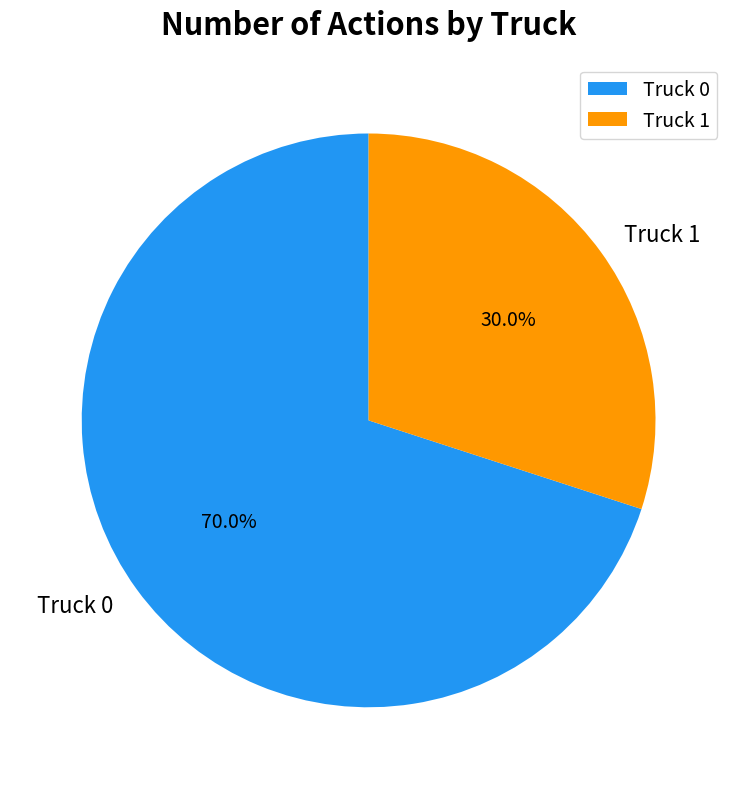

What is the largest slice in the pie chart?

Truck 0